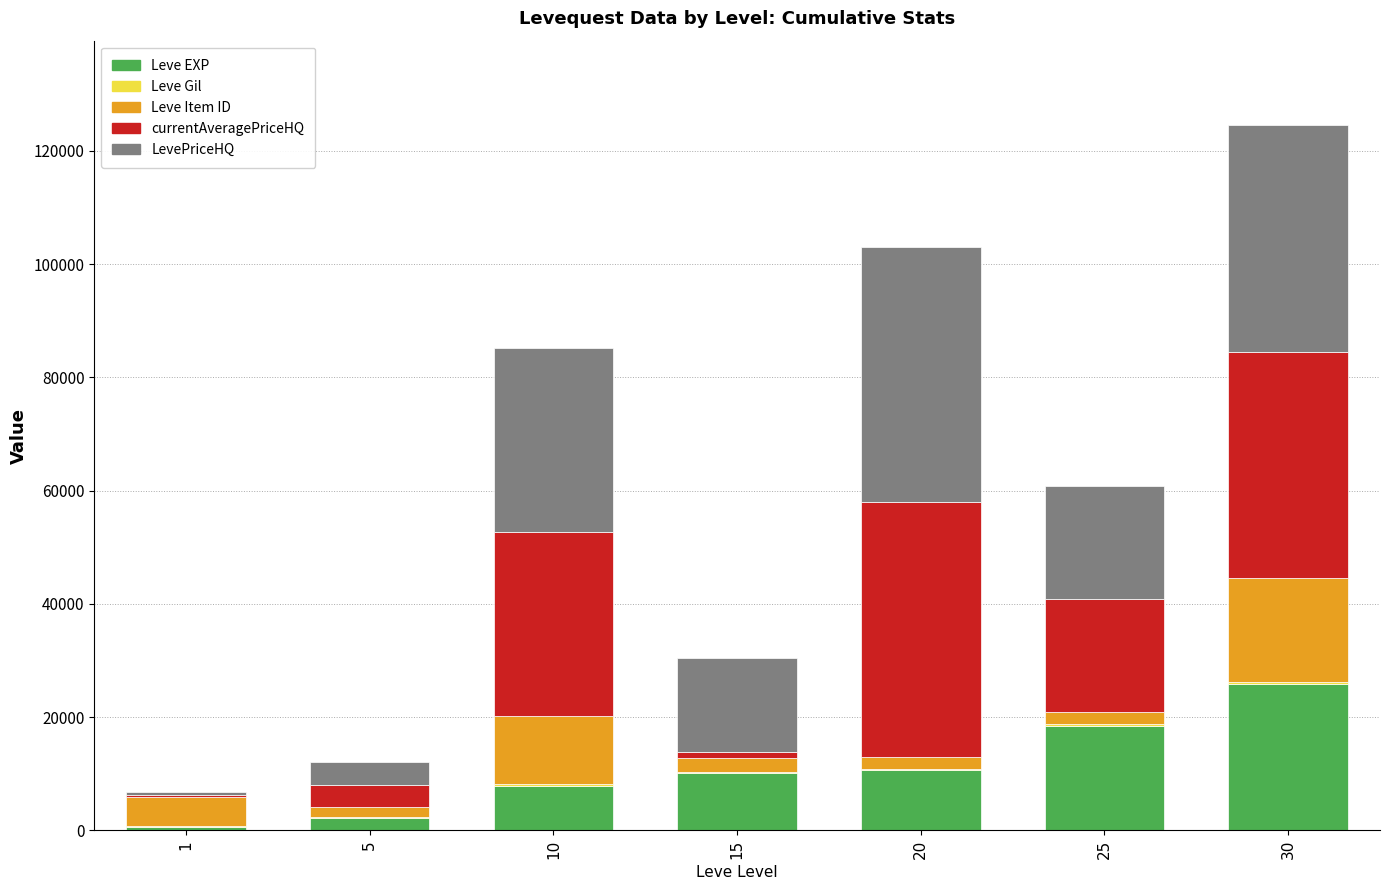

What is the maximum value for Leve EXP?

25900